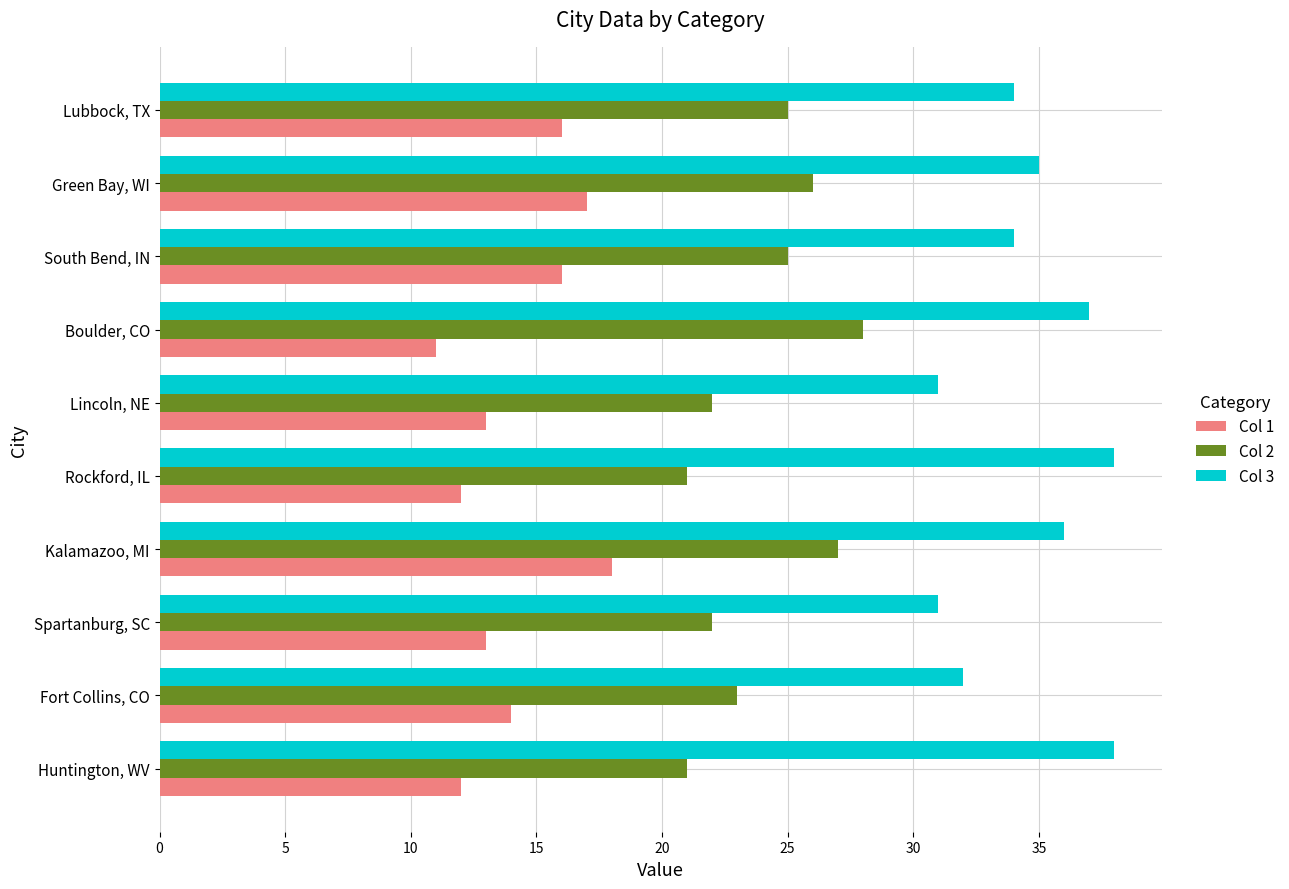

What is the difference between the highest and lowest values at Rockford, IL?

26